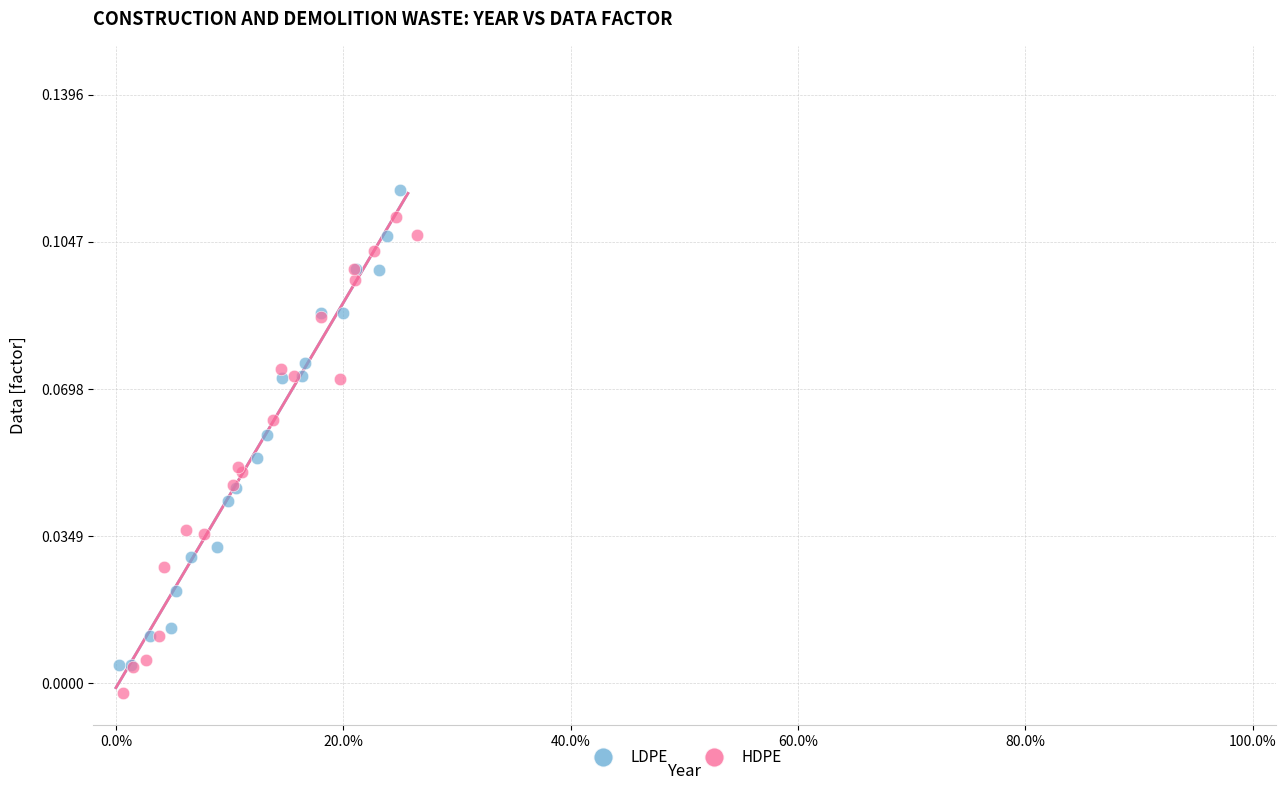

Which series reaches the maximum Y coordinate?

LDPE